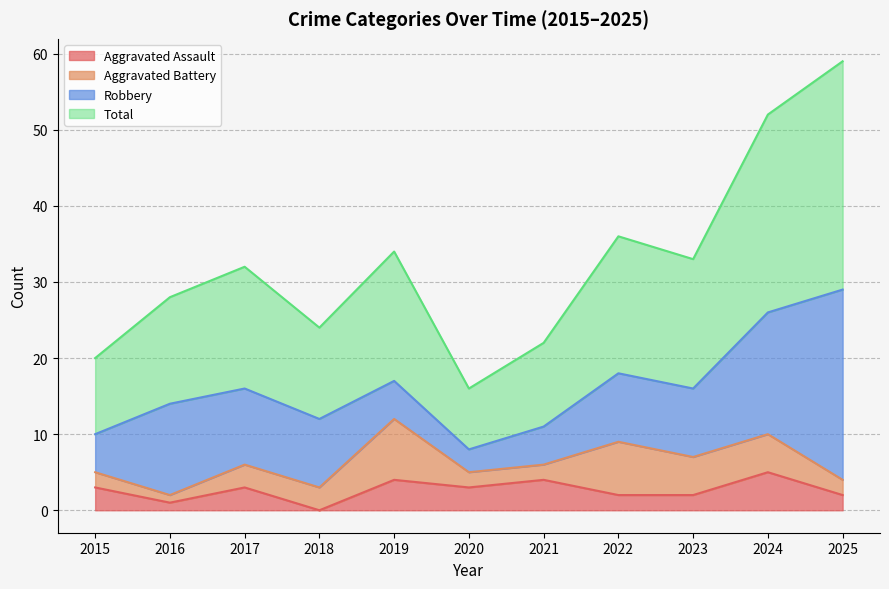

At which category is the sum across all series the highest?

2025